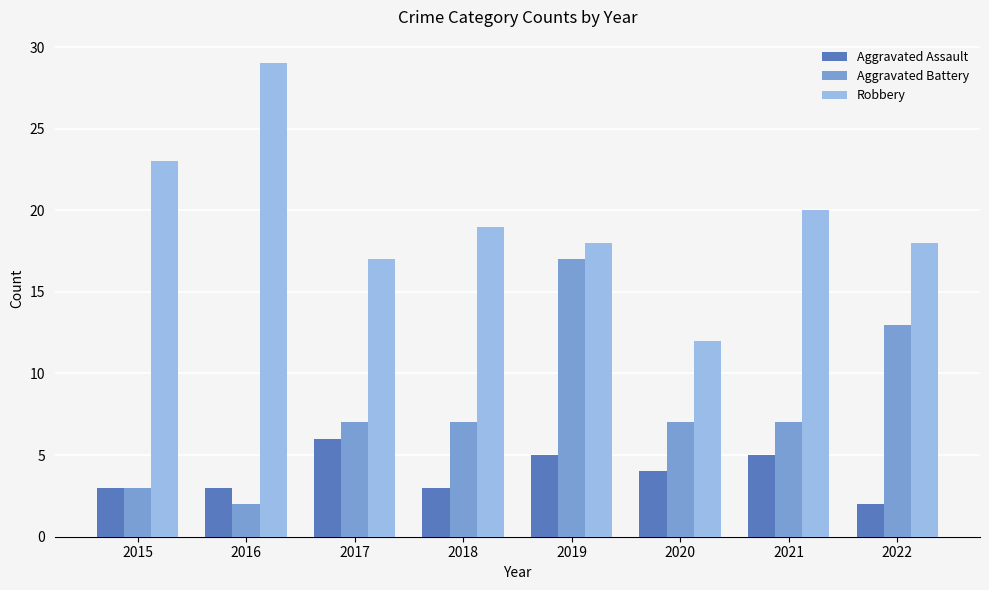

The Robbery series shows 23 at 2015. True or false?

True